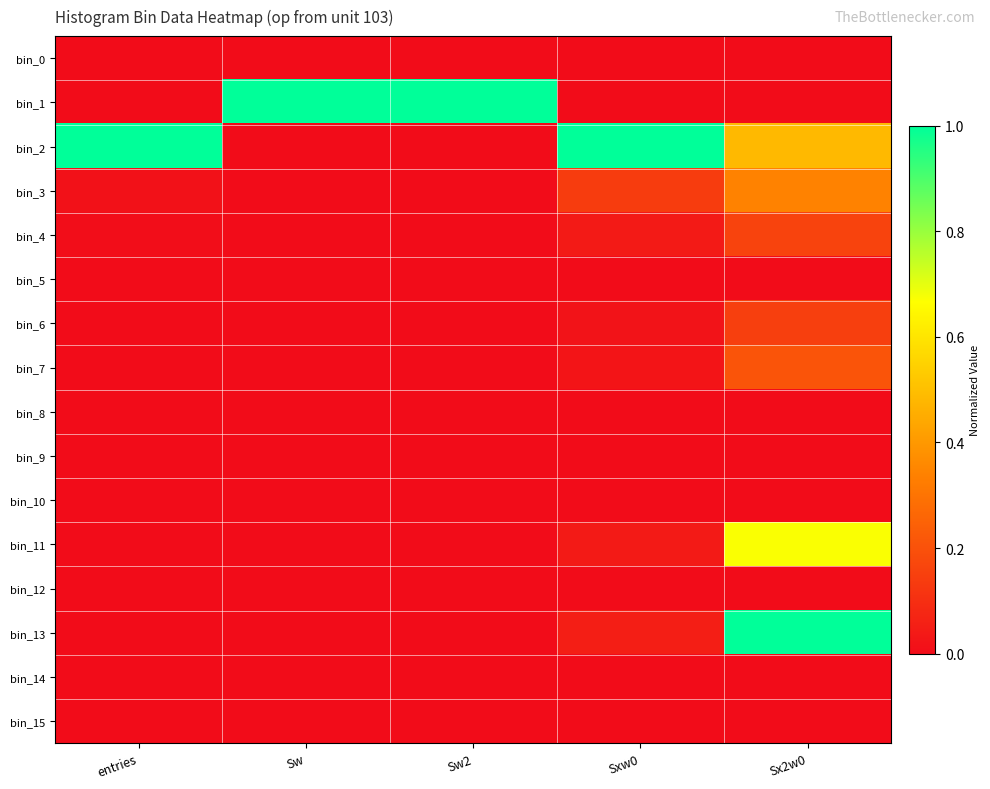

What is the total value across all series at Sw?

1.0